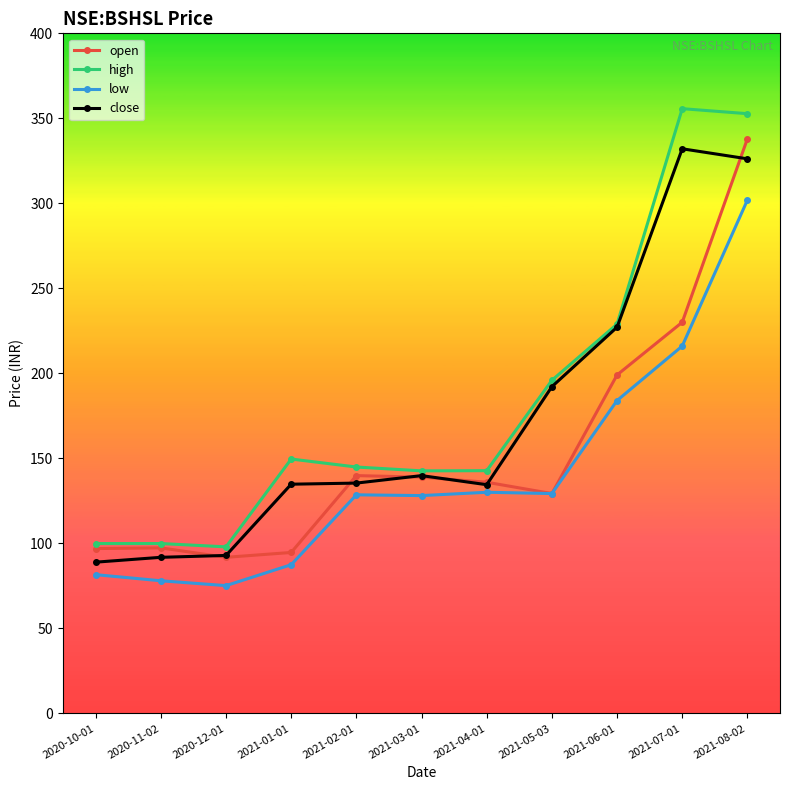

The value of high at 2021-01-01 is 149.6. True or false?

True